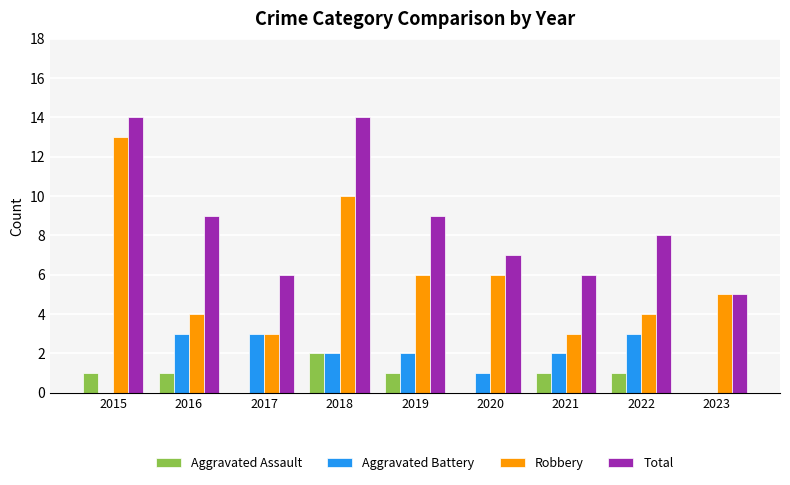

The value of Aggravated Battery at 2019 is 2. True or false?

True